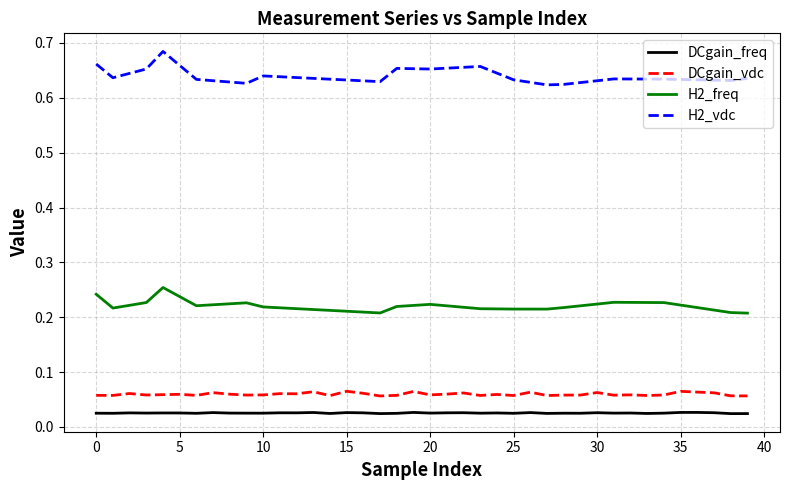

True or false: DCgain_freq and DCgain_vdc cross at least once.

False